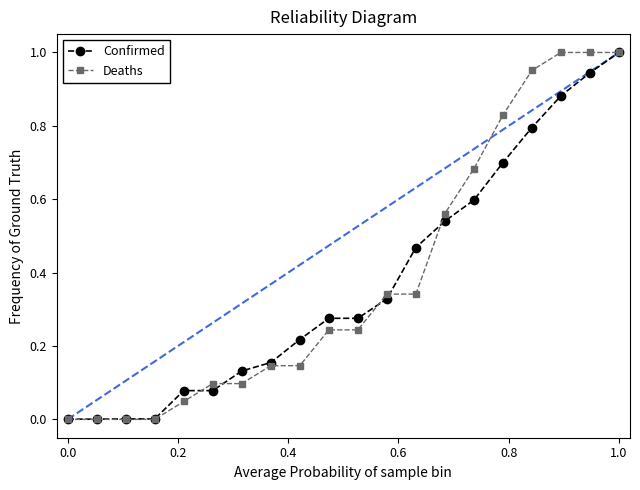

After their last crossing, which series has the higher values: Confirmed or Deaths?

Deaths